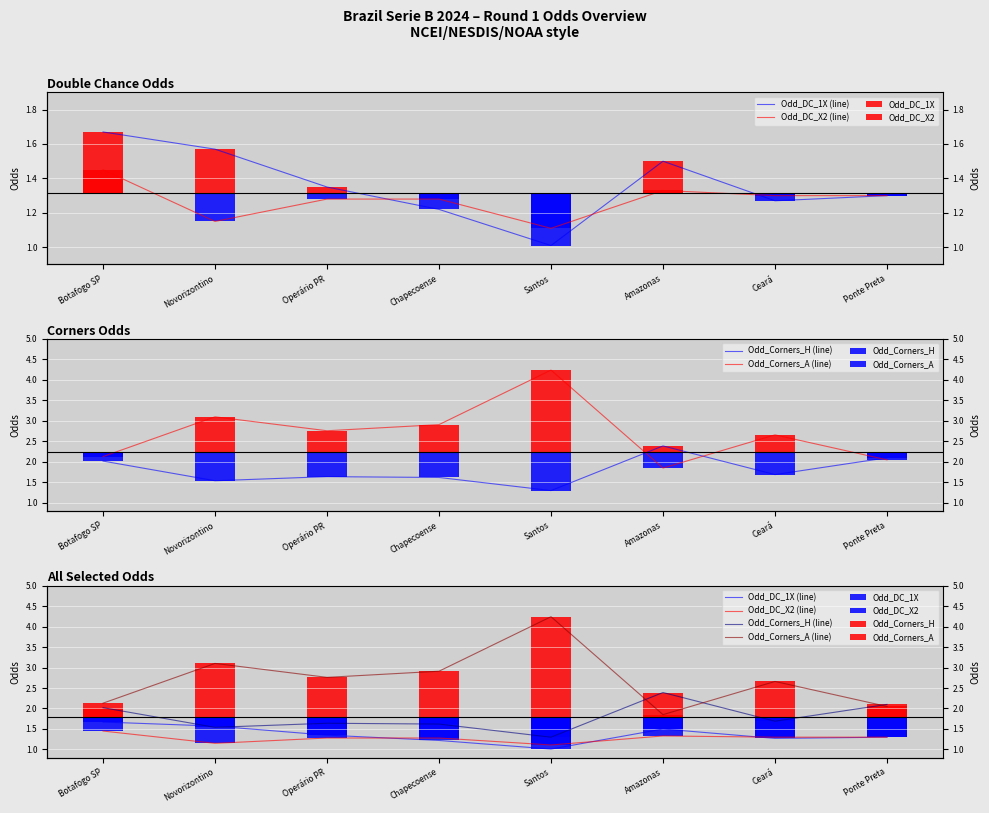

What is the value of the Odd_Corners_H (line) bar at the 4th from the left?

1.6